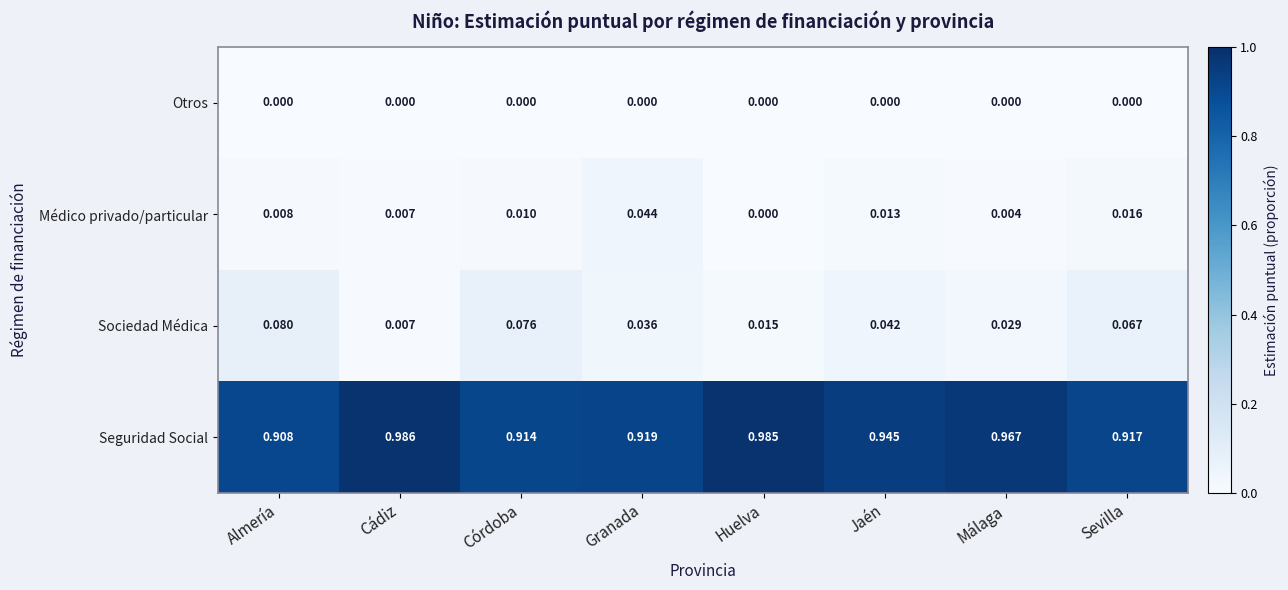

Which series changed the most between Córdoba and Huelva?

Seguridad Social